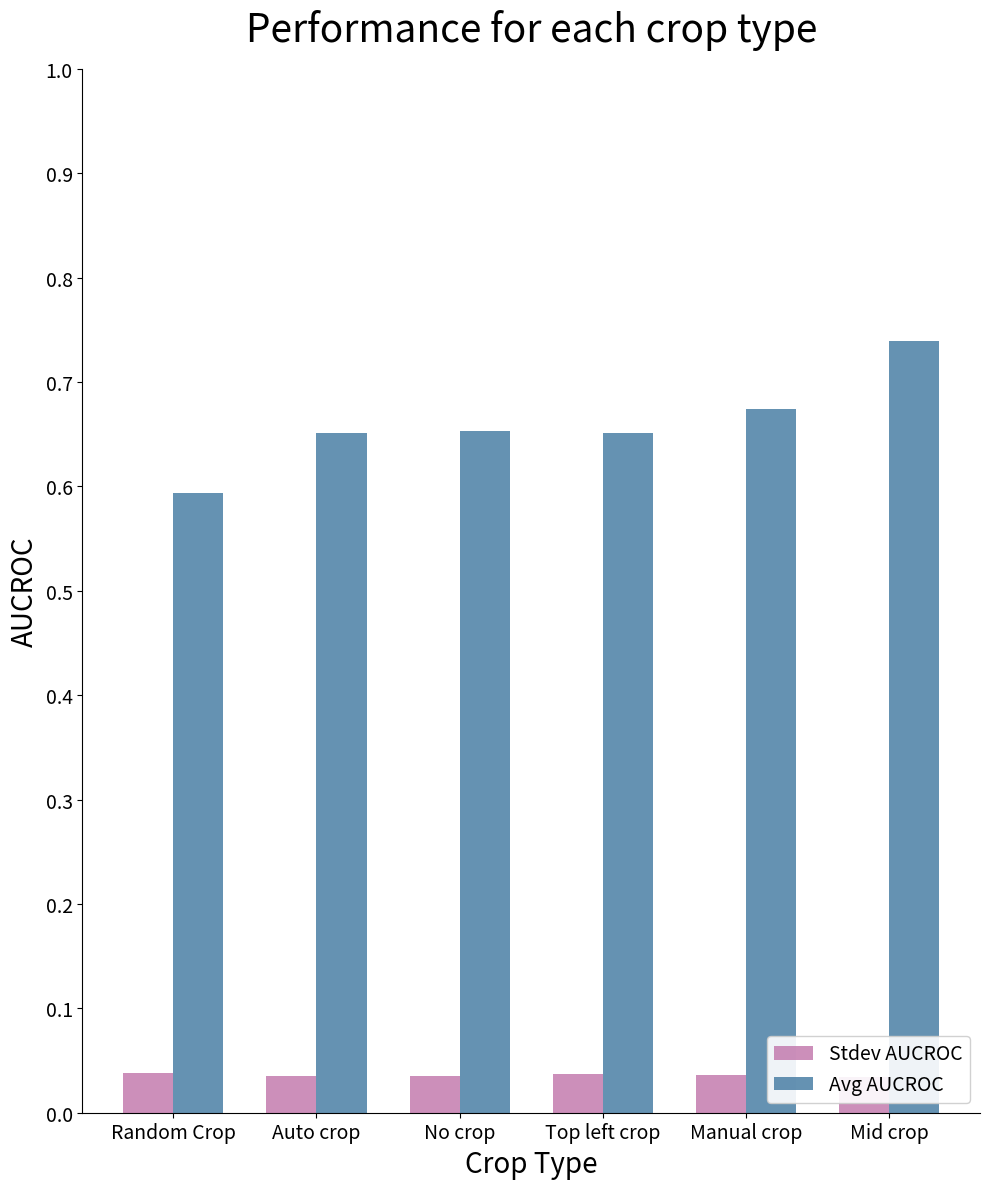

What are all the series names shown in the legend?

Stdev AUCROC, Avg AUCROC